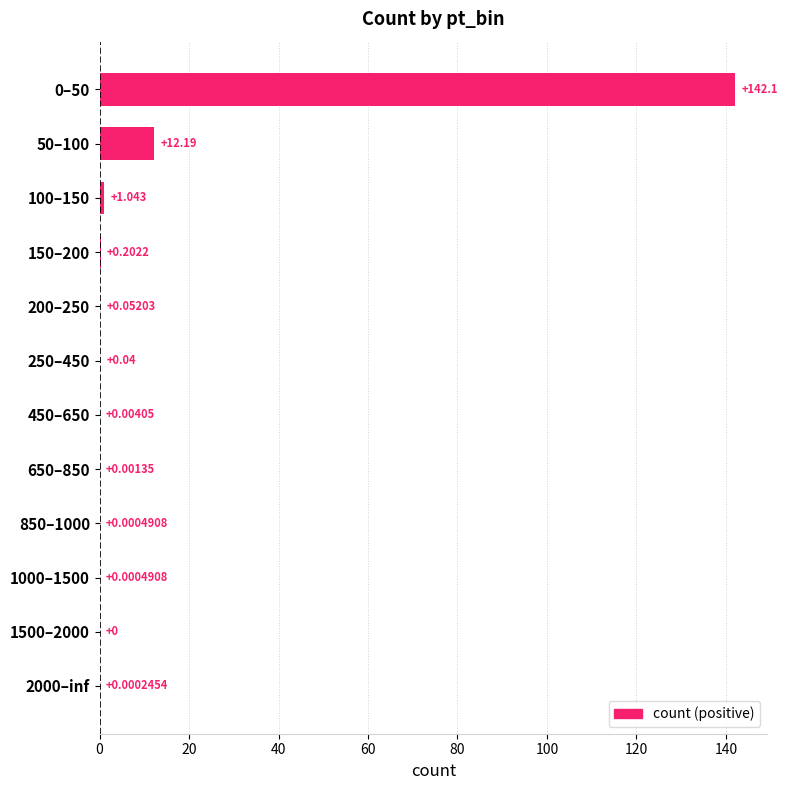

What is the maximum value shown in the chart?

142.1